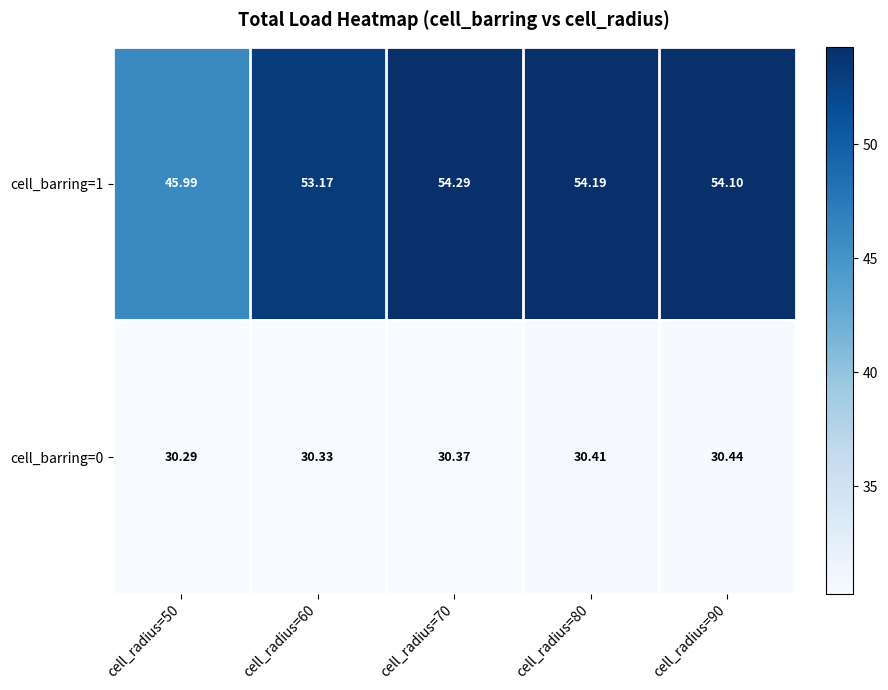

Which label corresponds to the smallest value in the chart?

cell_radius=50